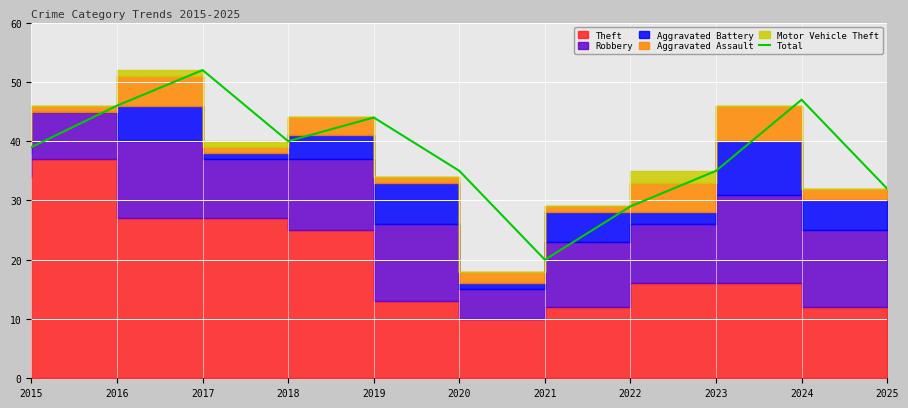

Between 2016 and 2022, which is larger?

2016